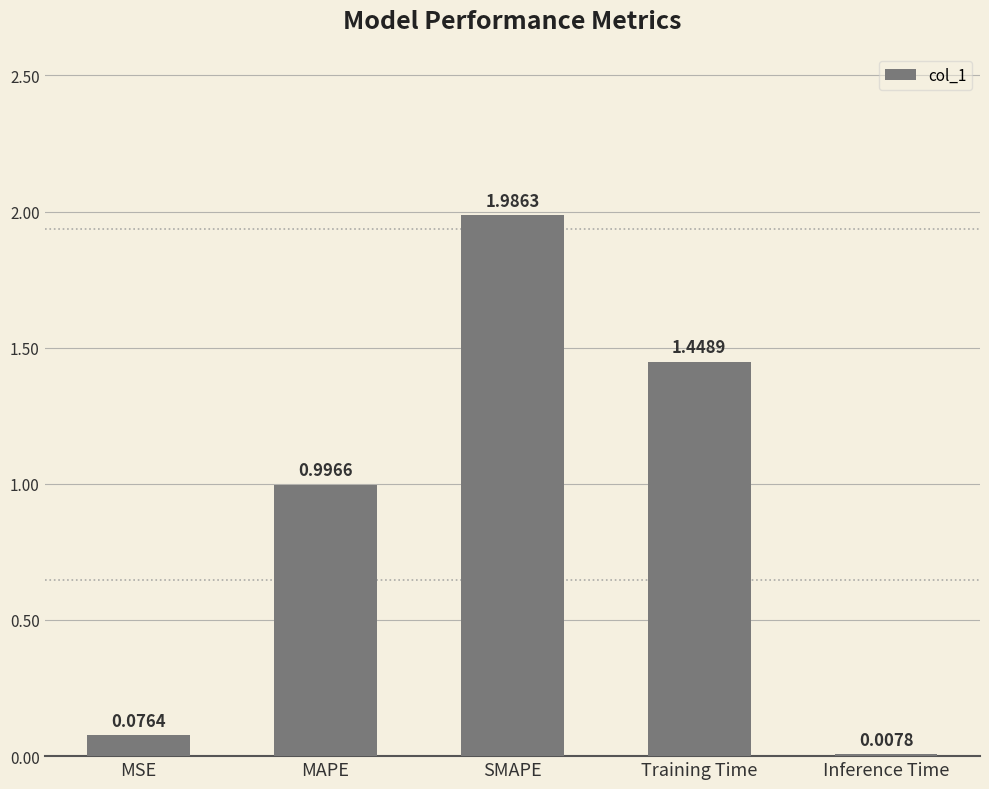

What is the sum of the values at MSE and Training Time?

1.5